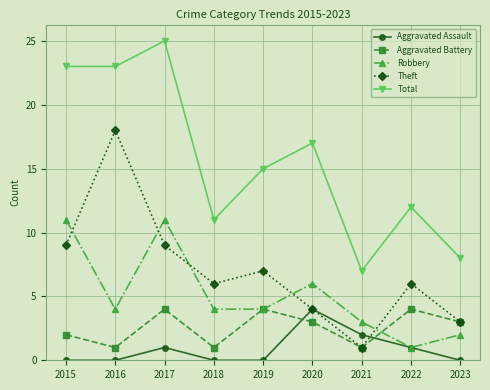

Reading right to left, what are all the values shown in this chart?

Aggravated Assault: 0	1	2	4	0	0	1	0	0
Aggravated Battery: 3	4	1	3	4	1	4	1	2
Robbery: 2	1	3	6	4	4	11	4	11
Theft: 3	6	1	4	7	6	9	18	9
Total: 8	12	7	17	15	11	25	23	23